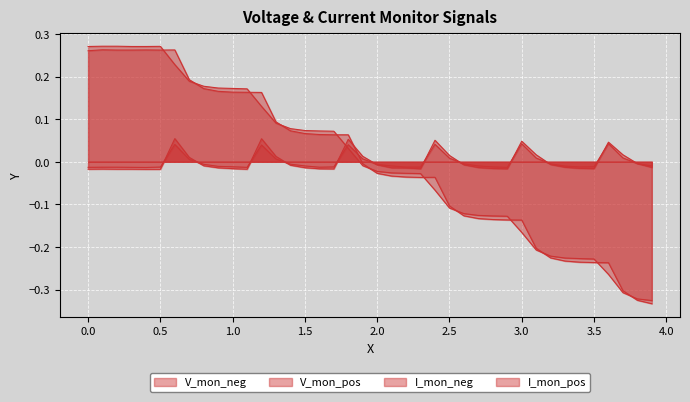

How many intersections are there between I_mon_neg and I_mon_pos?

12